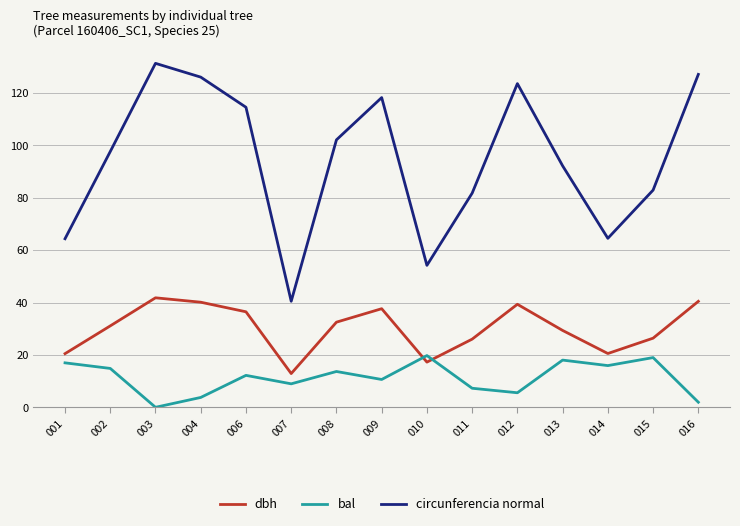

Which series has the largest range (max minus min)?

circunferencia normal